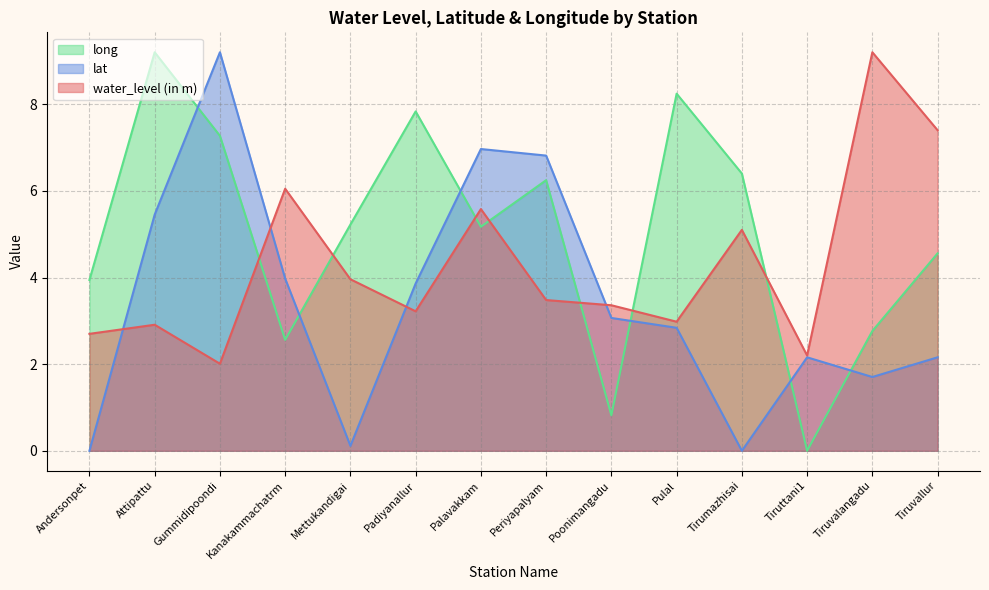

What position from the left is Tiruttani1?

12